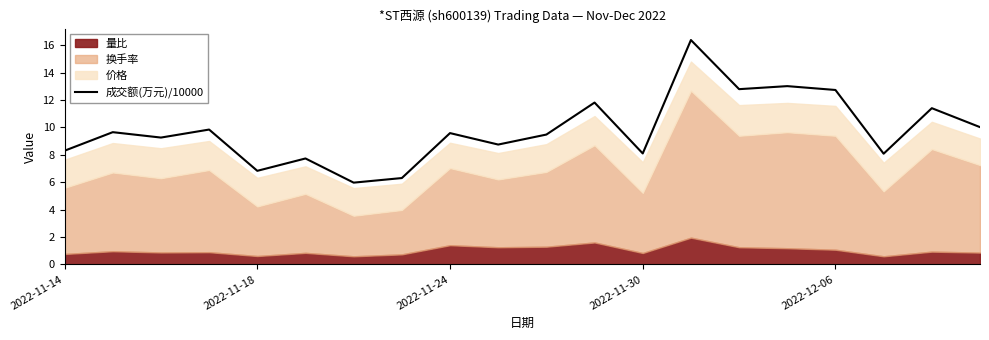

Count the number of categories in the chart.

20